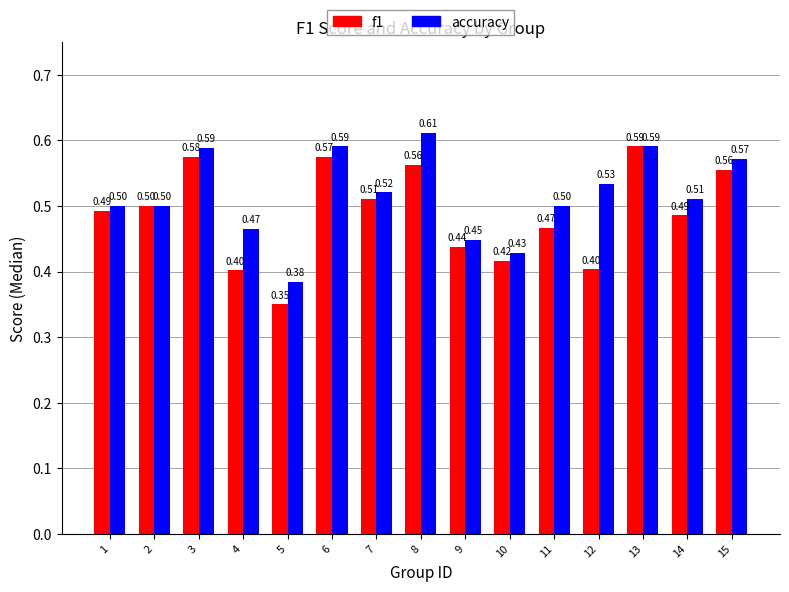

Does the chart contain stacked bars?

No